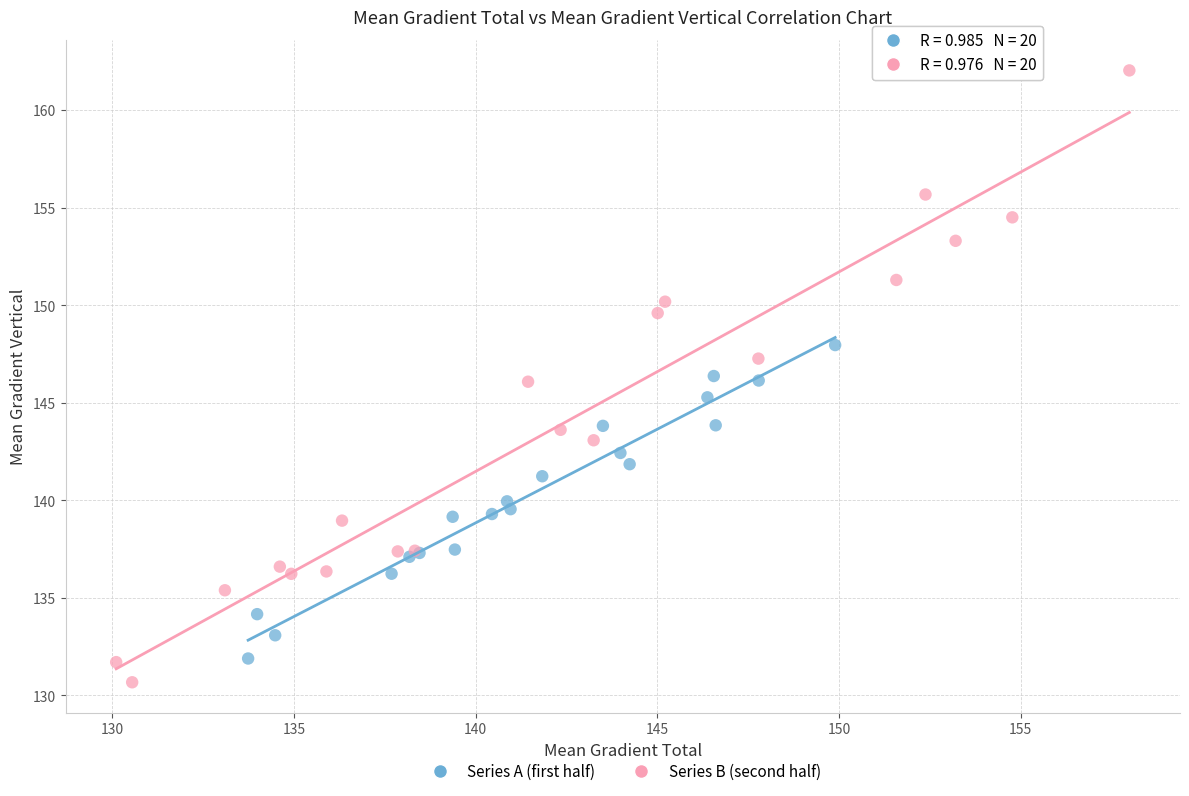

Which series has the widest spread of Y values?

Series B (second half)